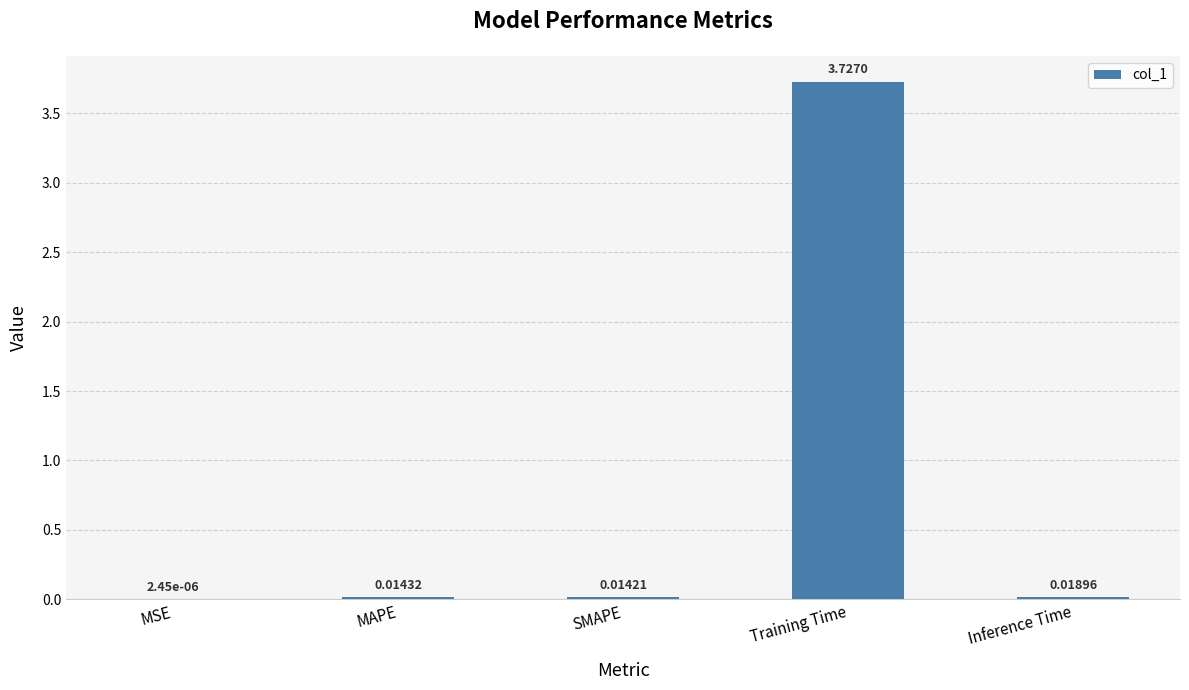

Where is the data nearest to the value 1?

Inference Time